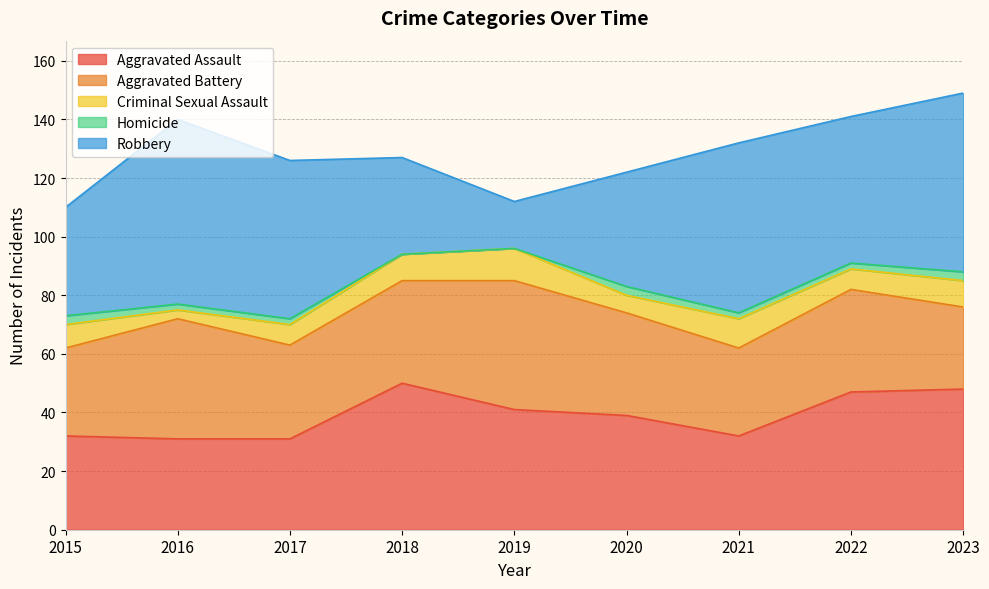

Is it true that Aggravated Assault equals 11 at 2017?

False